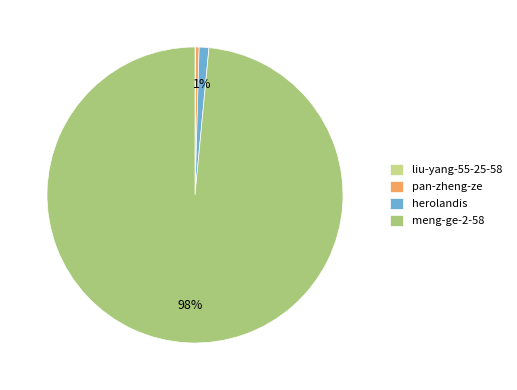

What is the change in value from liu-yang-55-25-58 to pan-zheng-ze?

+460